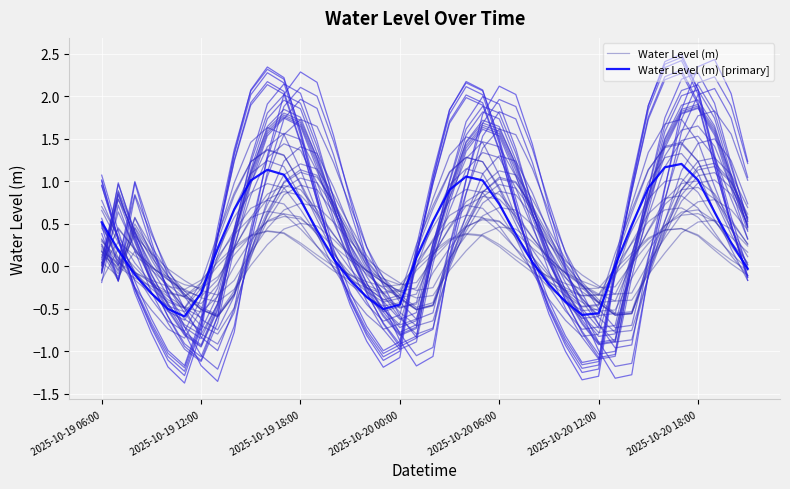

How many intersections are there between Water Level (m) and Water Level (m) [primary]?

6